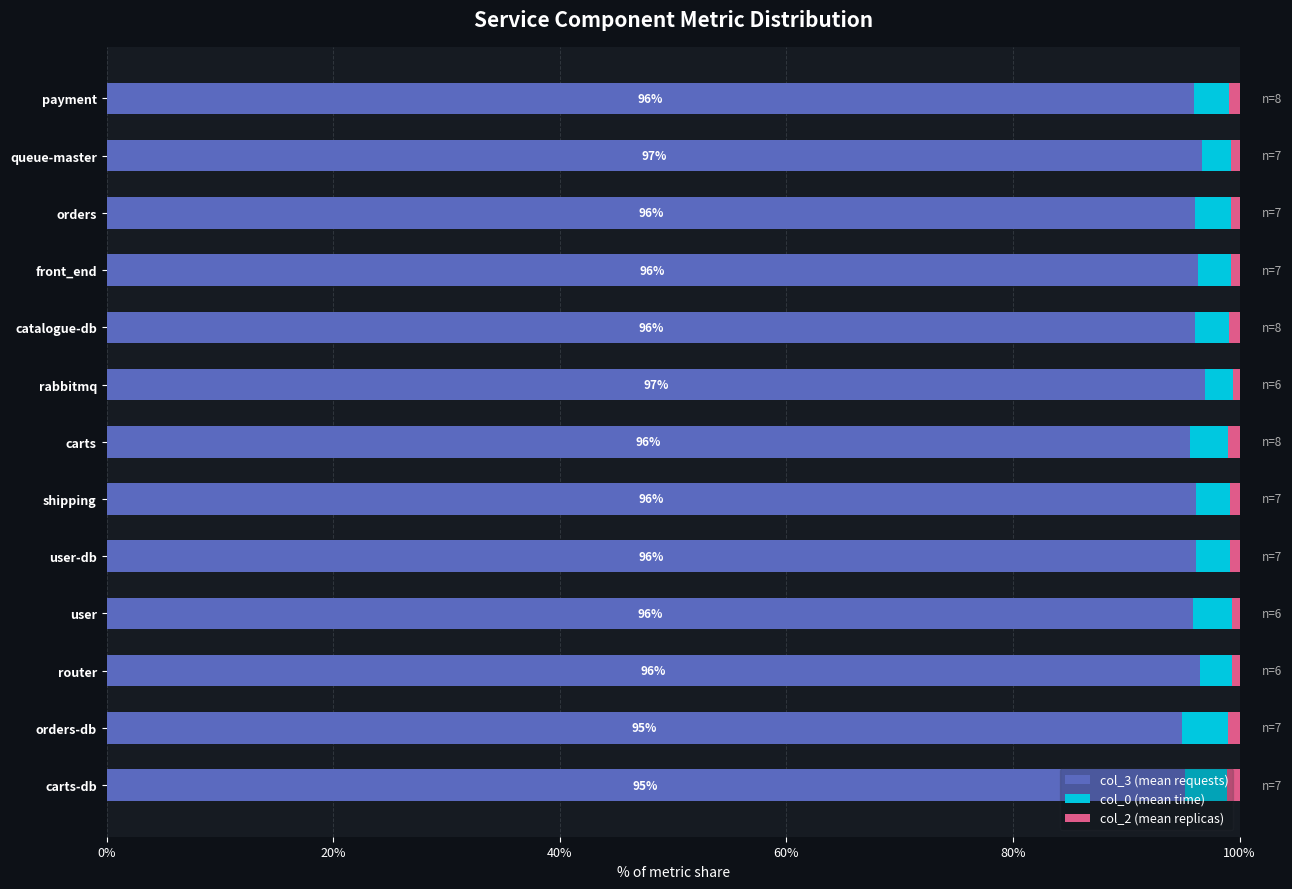

Is it true that col_3 (mean requests) equals 95.9 at payment?

True